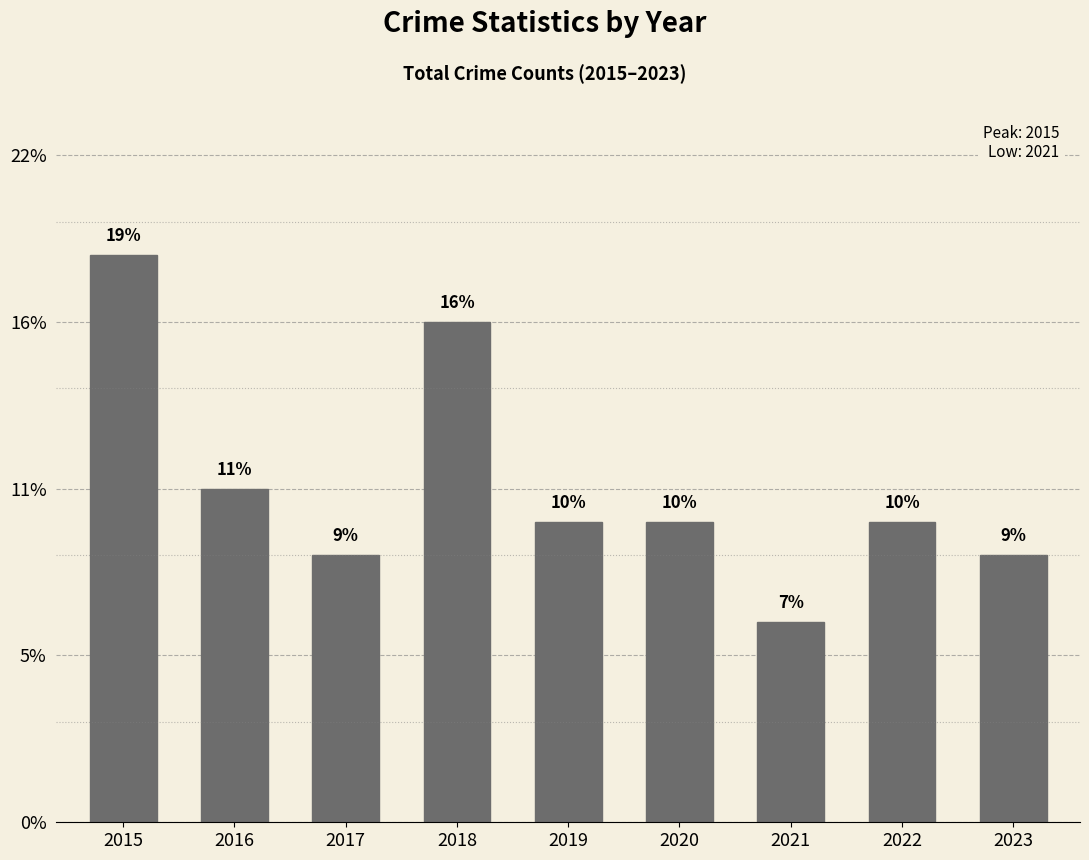

What is the difference between the values at 2016 and 2019?

1